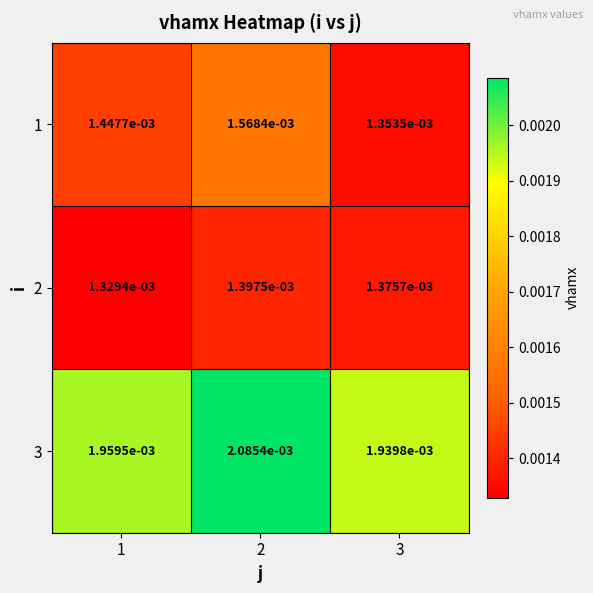

List the series in order of their peak value, lowest first.

2, 1, 3